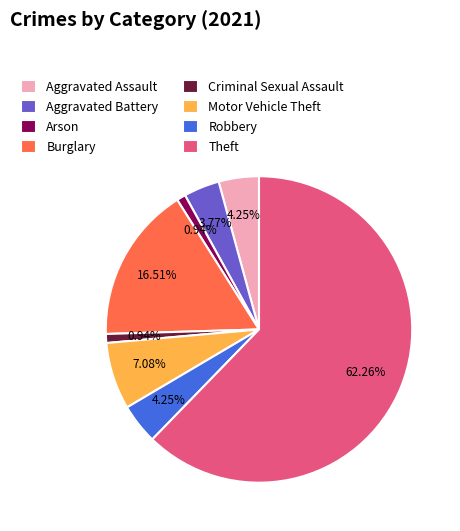

Does any single category account for the majority?

Yes